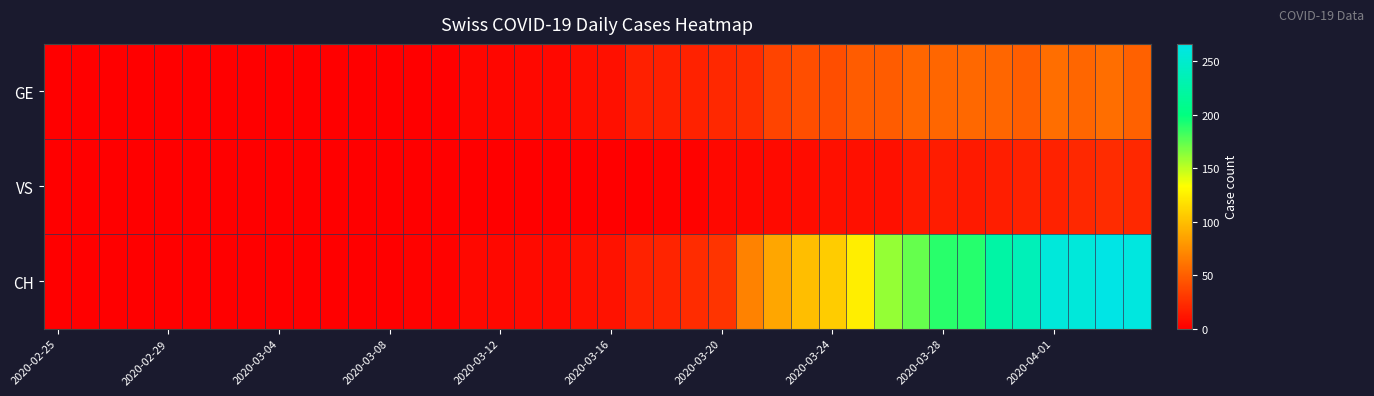

List the series in order of their peak value, highest first.

CH, GE, VS